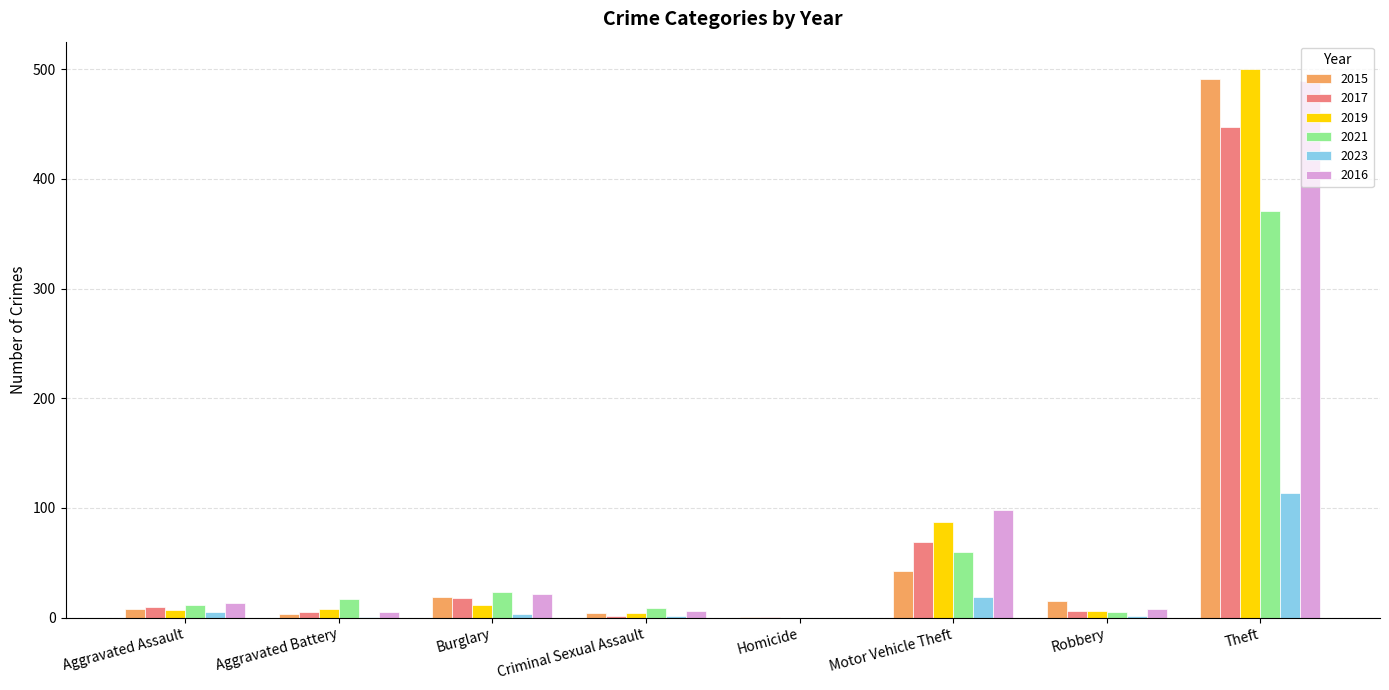

At which category is the sum across all series the highest?

Theft